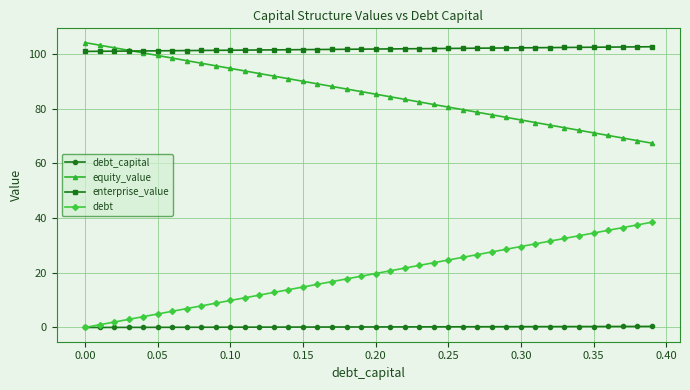

What is the value of the debt point at the 36th from the left?

34.5